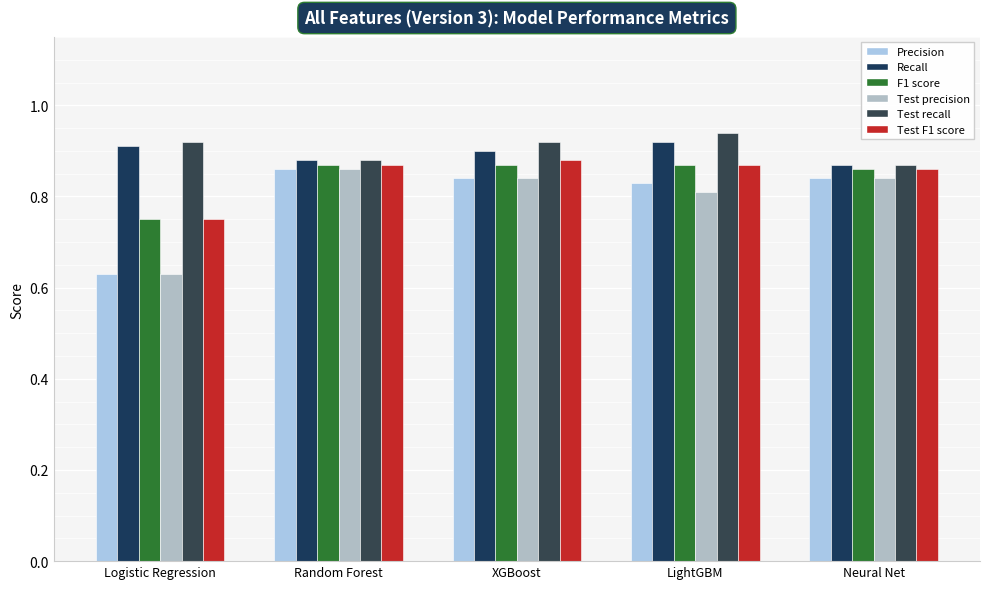

What is the difference between the Test precision values at Neural Net and Logistic Regression?

0.2